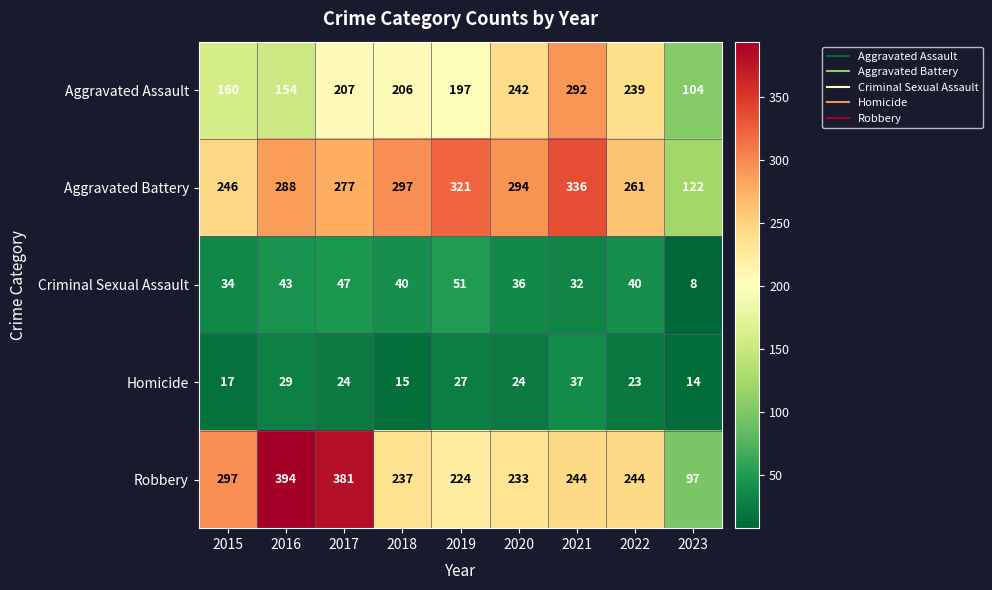

List the series in order of their peak value, lowest first.

Homicide, Criminal Sexual Assault, Aggravated Assault, Aggravated Battery, Robbery